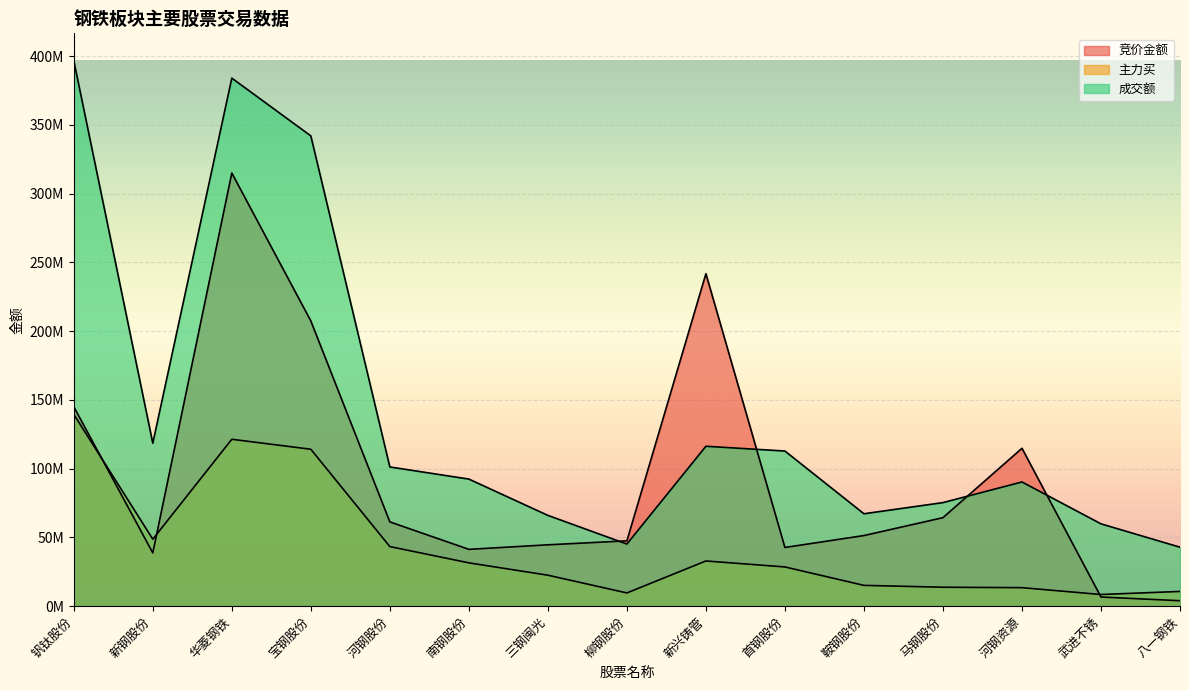

Reading right to left, transcribe all the data shown in this chart.

竞价金额: 3970000	6662400	114829000	64372000	51357000	42688800	241785600	47517000	44629200	41328000	61300800	207432000	315004200	38733800	145038000
主力买: 10720276	8484764	13459197	13777213	15121143	28526058	32875757	9624699	22527348	31504100	43334192	114117801	121386493	48717470	139543318
成交额: 42892352	59877414	90325340	75320672	67211403	112828854	116296834	45173693	66023434	92429905	101246728	342020161	384025571	118535430	396760544